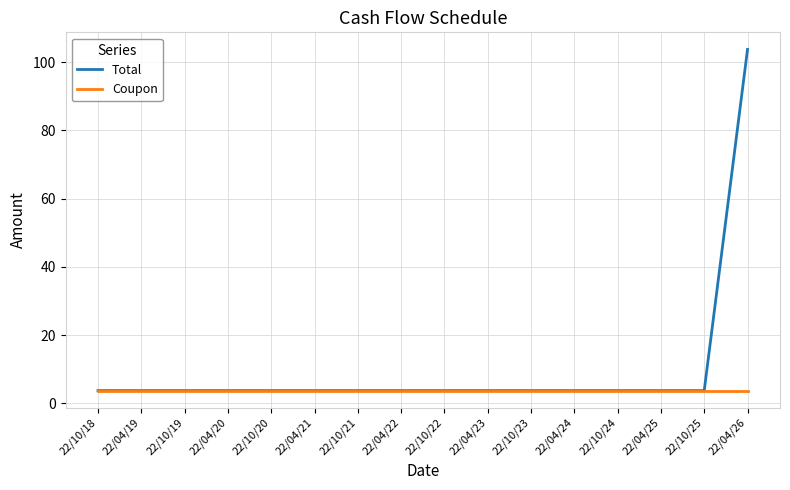

Which series has the largest total across all categories?

Total